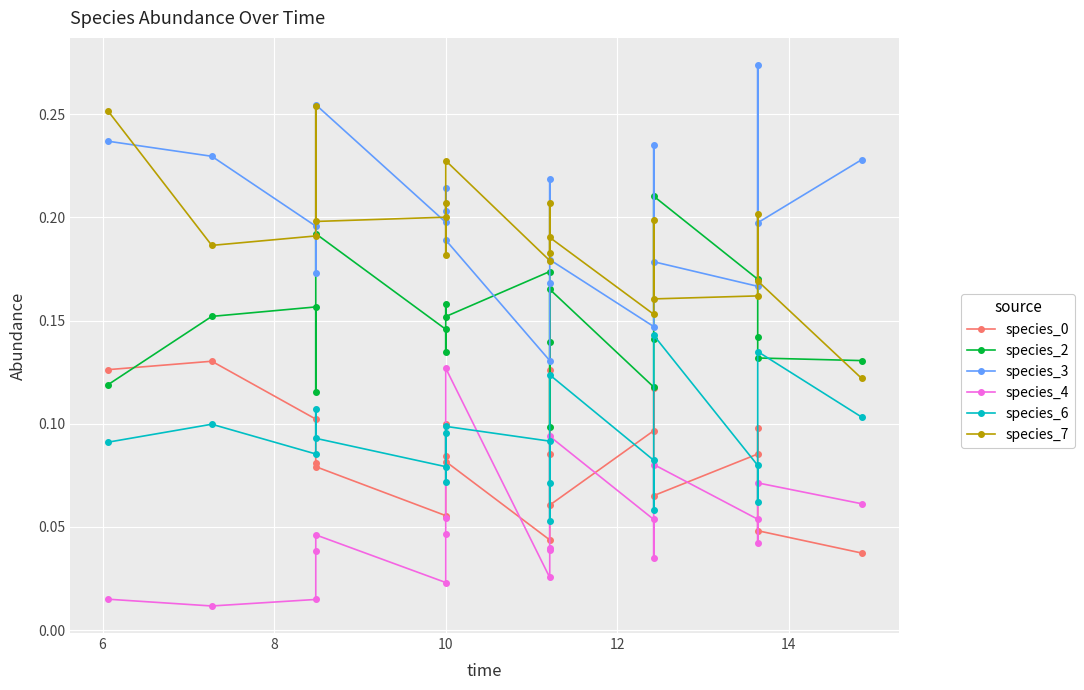

How many species_0 values are between 0 and 1?

20